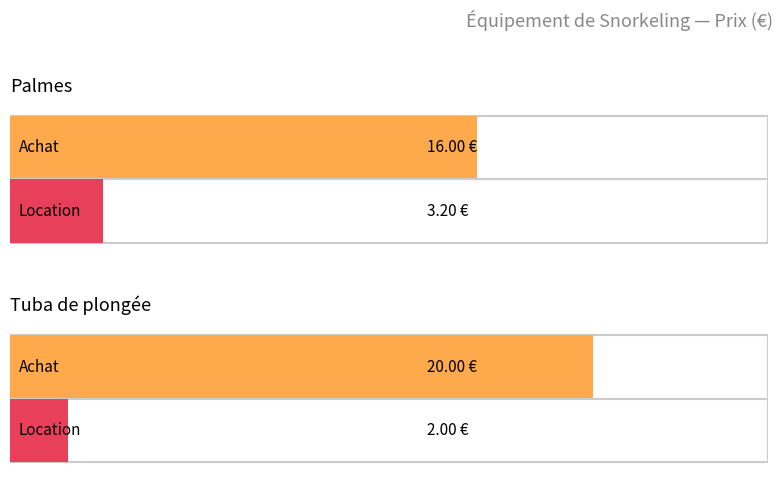

How many categories are shown in the chart?

2